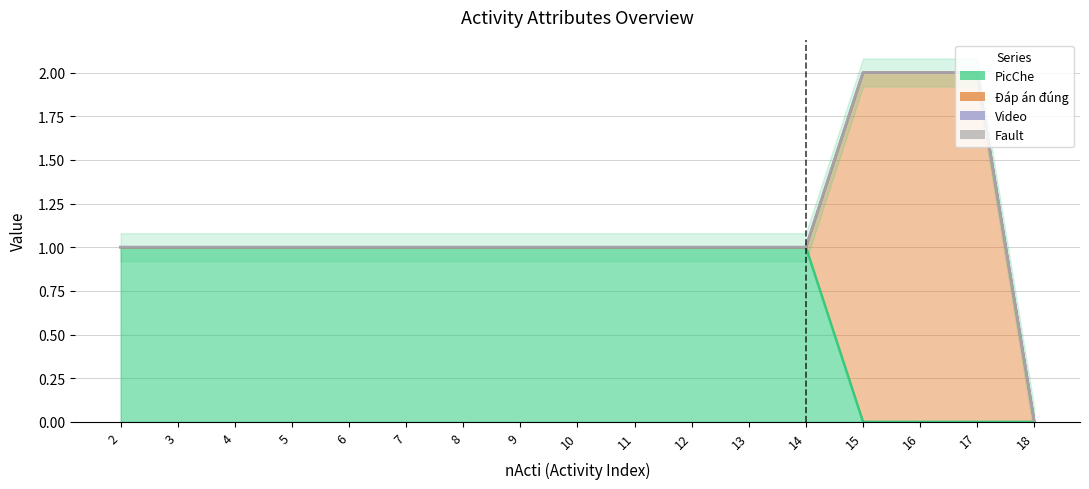

At which label does Đáp án đúng reach its peak?

15